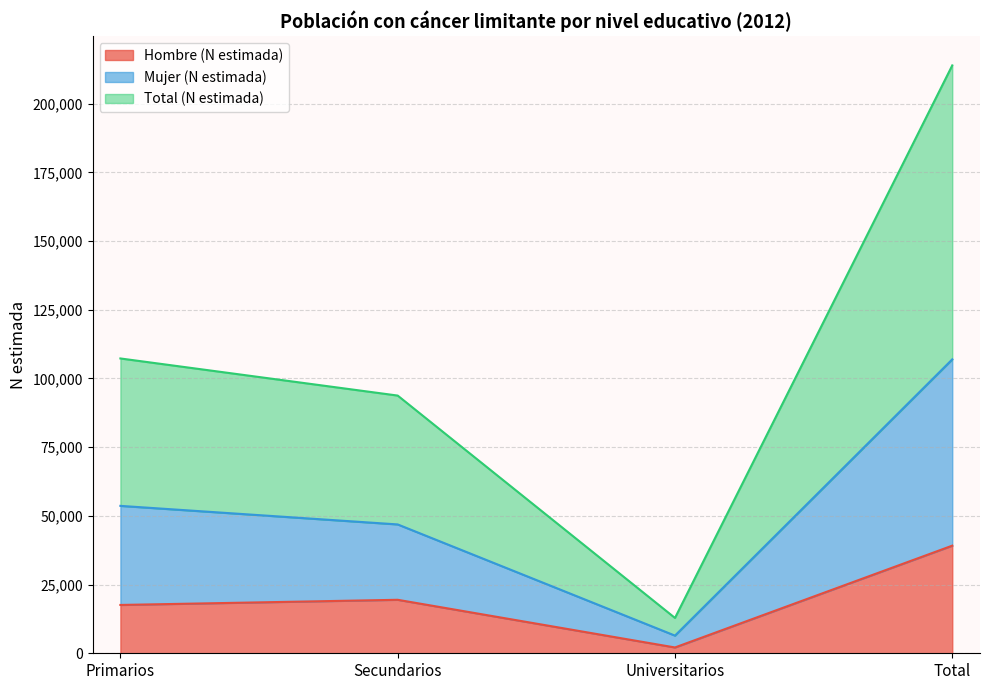

What is the value of the Total (N estimada) point at the 1st from the left?

107282